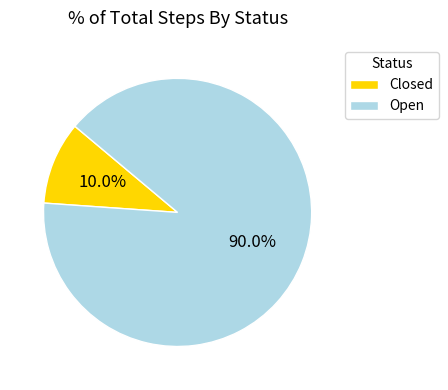

Which slice is the largest?

Open